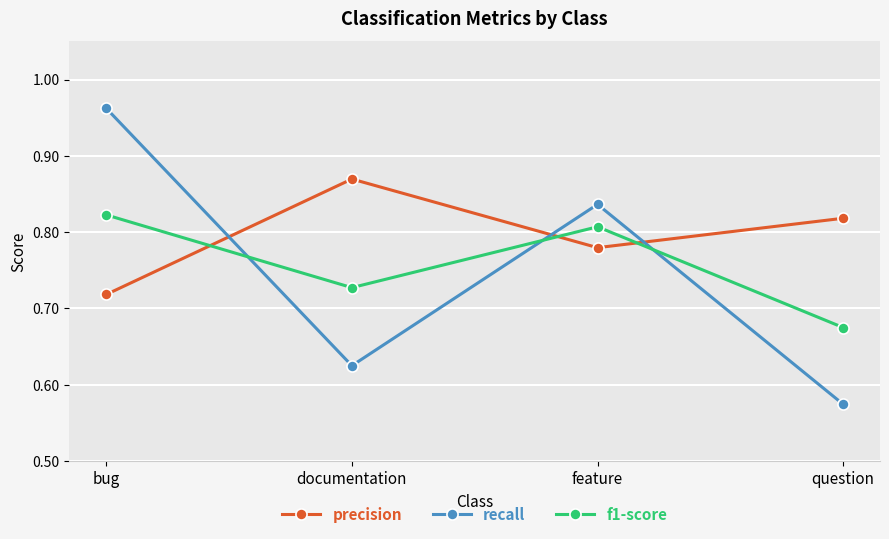

What is the label of the 4th point from the right?

bug